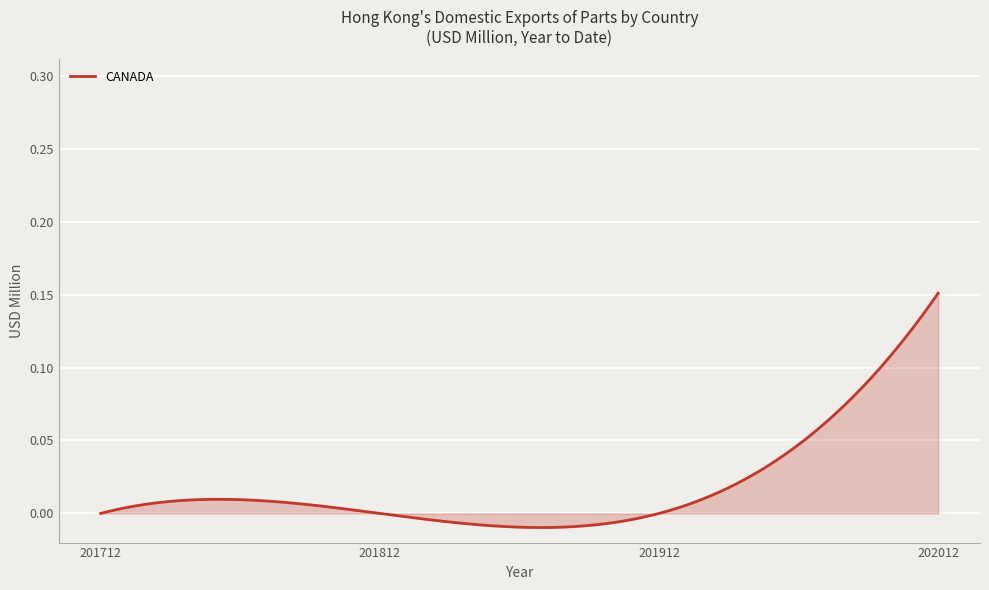

Is this an area chart (filled region under the line)?

Yes